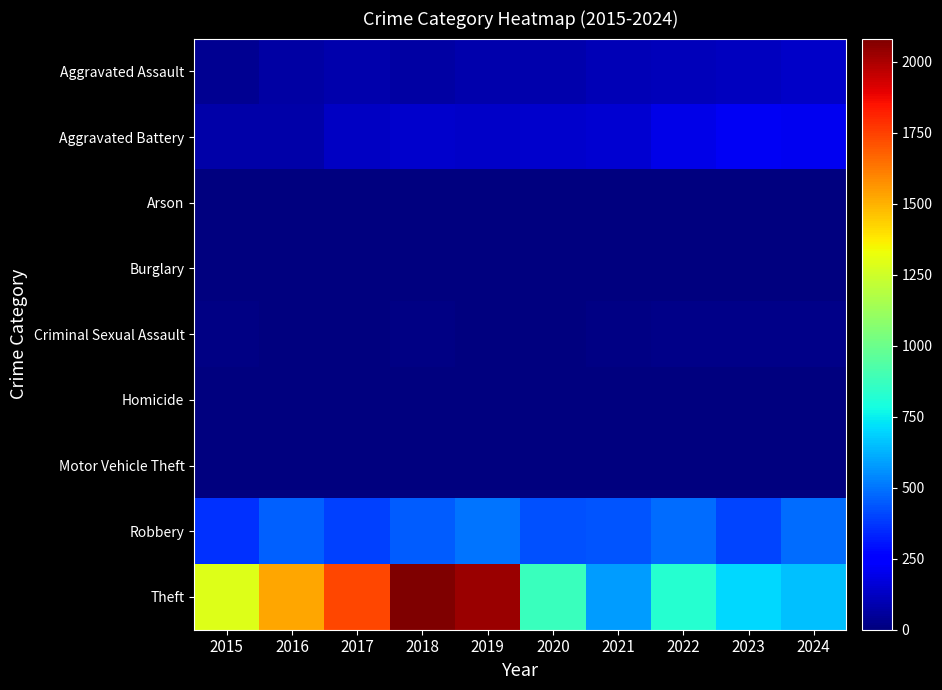

Reading left to right, what are all the values shown in this chart?

Aggravated Assault: 2015=39	2016=68	2017=88	2018=68	2019=87	2020=83	2021=102	2022=112	2023=115	2024=134
Aggravated Battery: 2015=74	2016=74	2017=130	2018=140	2019=131	2020=139	2021=150	2022=187	2023=219	2024=211
Arson: 2015=3	2016=0	2017=0	2018=1	2019=1	2020=1	2021=2	2022=3	2023=2	2024=1
Burglary: 2015=0	2016=0	2017=2	2018=0	2019=1	2020=0	2021=1	2022=0	2023=0	2024=2
Criminal Sexual Assault: 2015=11	2016=8	2017=7	2018=11	2019=7	2020=3	2021=11	2022=22	2023=20	2024=22
Homicide: 2015=0	2016=1	2017=1	2018=1	2019=1	2020=2	2021=4	2022=6	2023=2	2024=4
Motor Vehicle Theft: 2015=1	2016=4	2017=2	2018=1	2019=1	2020=2	2021=2	2022=2	2023=6	2024=2
Robbery: 2015=362	2016=460	2017=394	2018=448	2019=499	2020=426	2021=431	2022=486	2023=399	2024=487
Theft: 2015=1290	2016=1528	2017=1734	2018=2081	2019=2030	2020=873	2021=579	2022=823	2023=705	2024=654